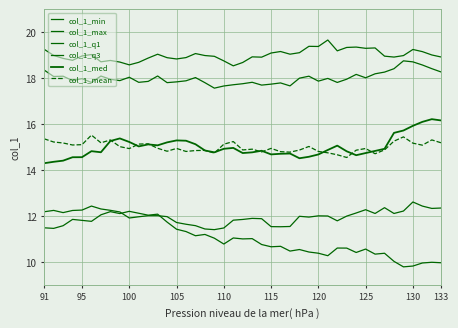

Is this an area chart (filled region under the line)?

No